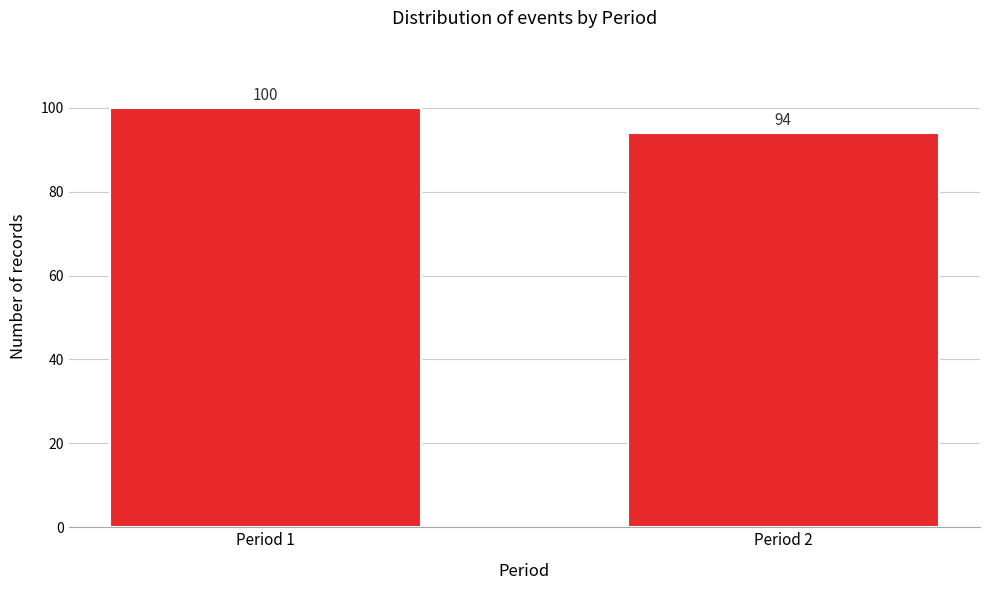

Reading right to left, what are all the values shown in this chart?

Period 2=94	Period 1=100